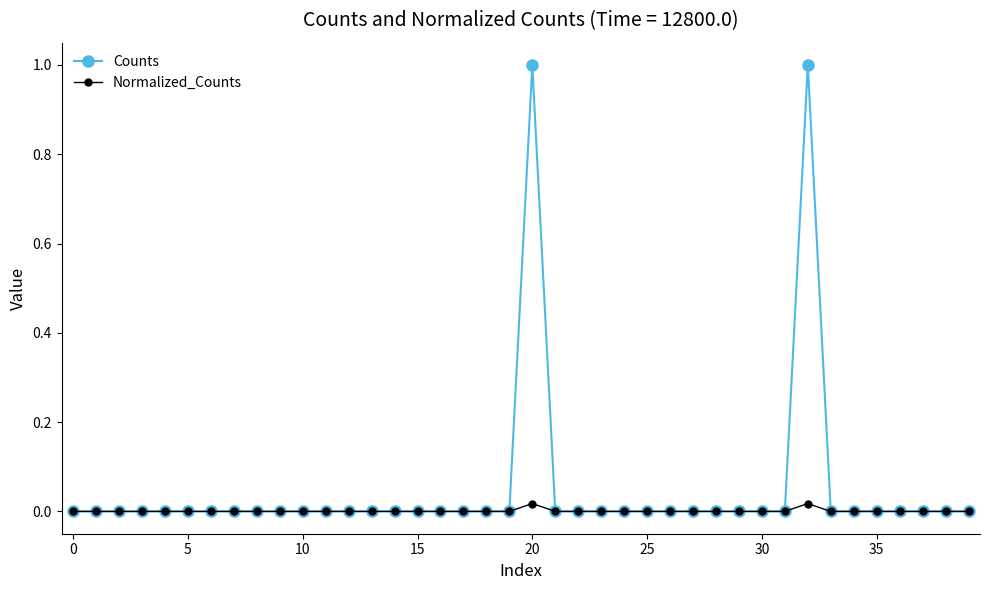

How many Counts values are between 0 and 1?

40